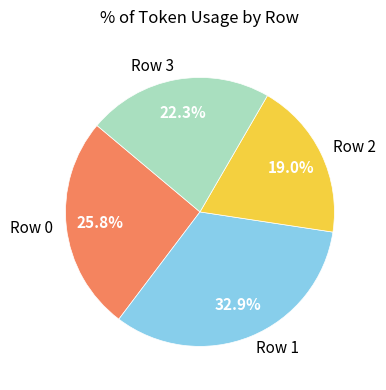

What percentage is the Row 2 slice, to the nearest percent?

19%